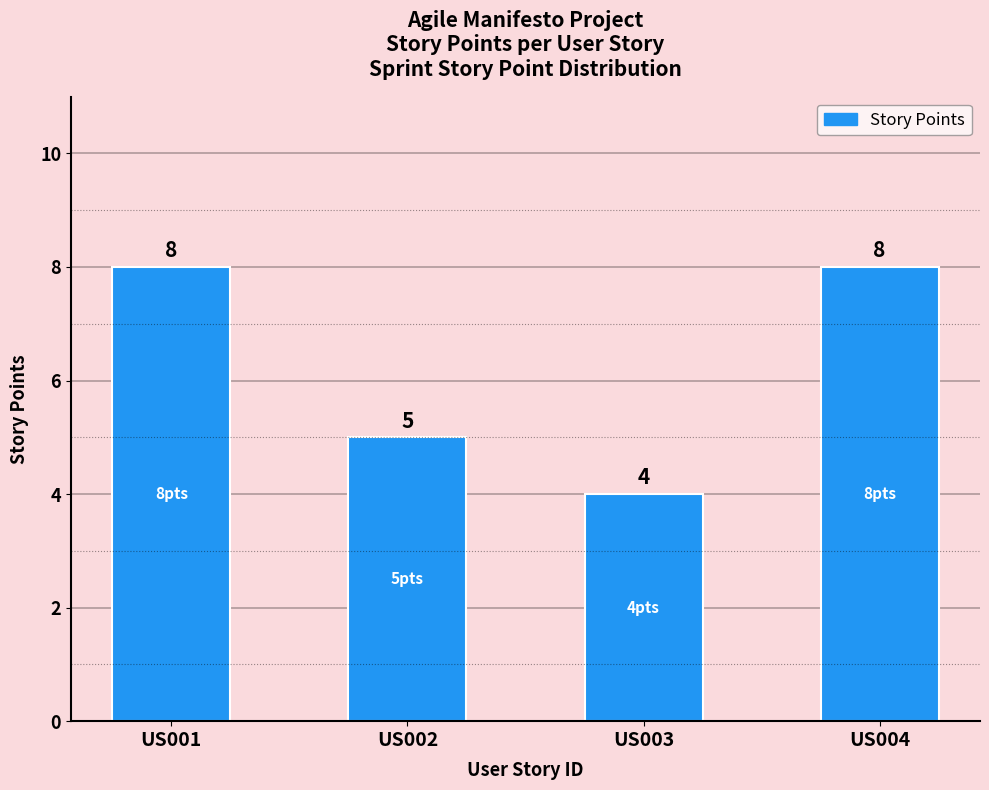

Which category has the lowest value across all series?

US003